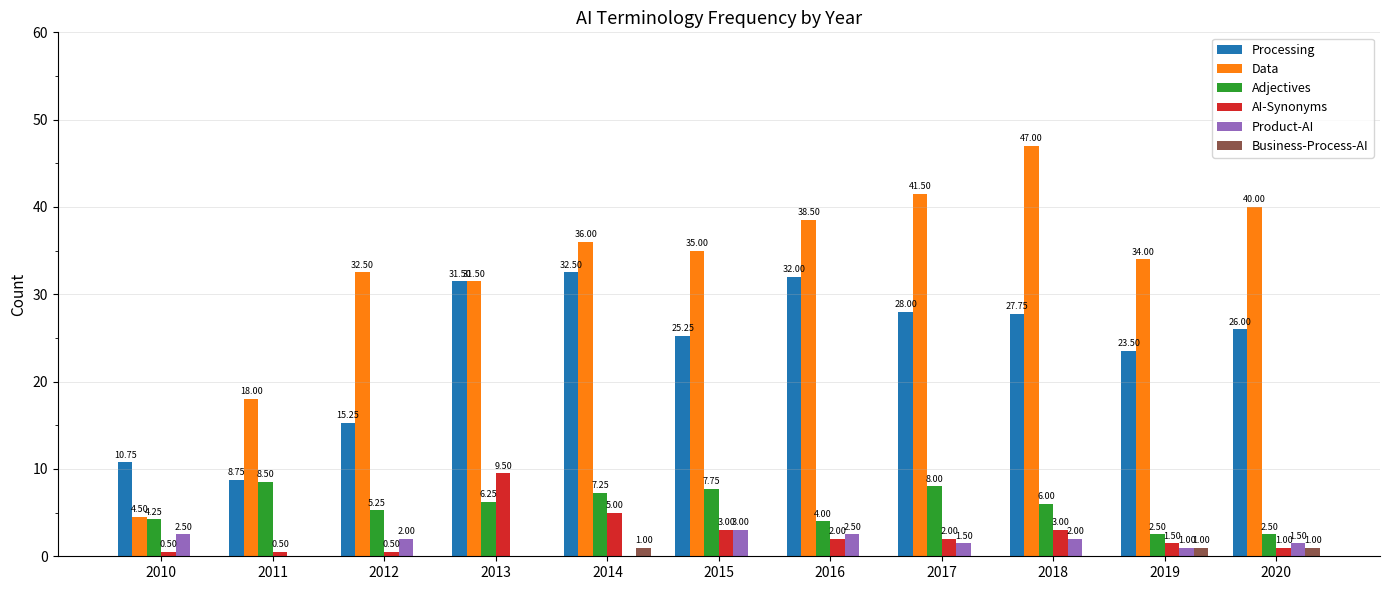

How many distinct data groups are displayed?

6